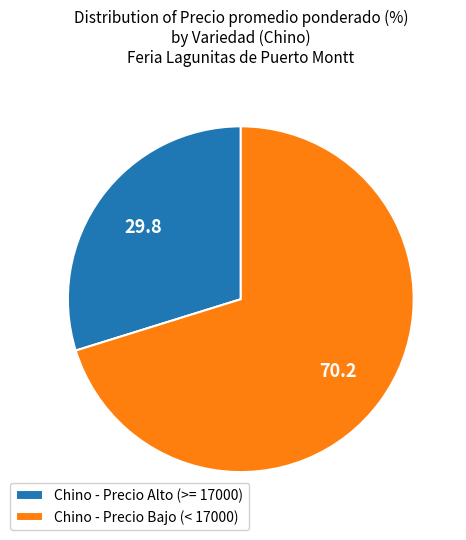

Is it true that Chino - Precio Alto (>= 17000) is 39% of the pie?

False